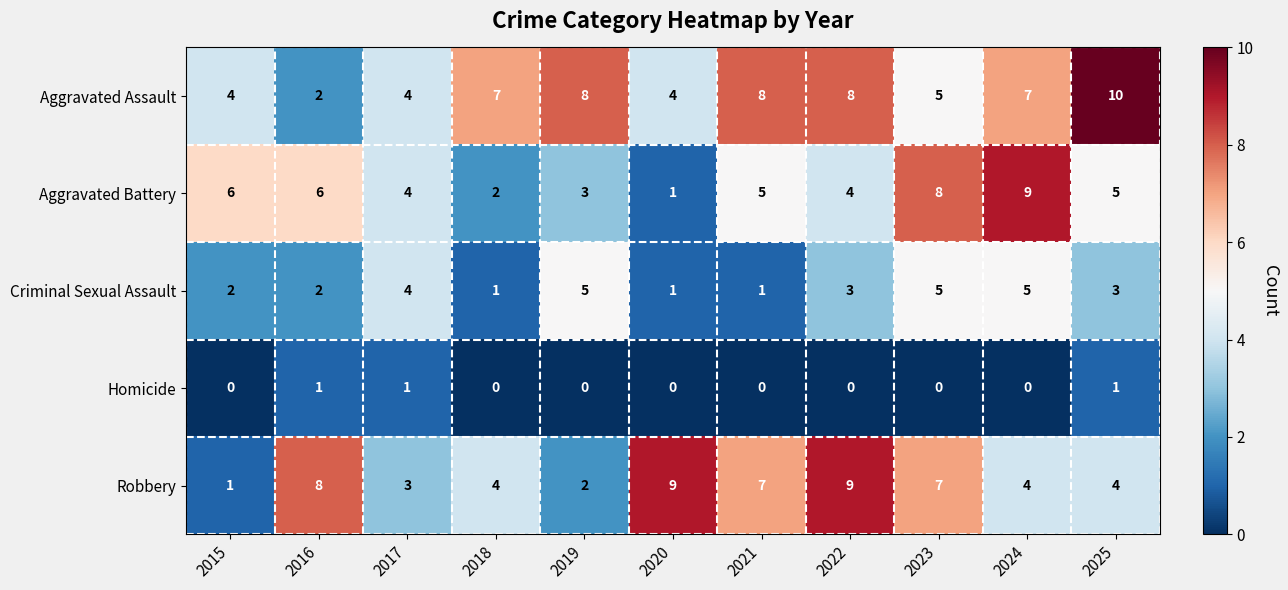

Which category has the lowest value in the Robbery series?

2015